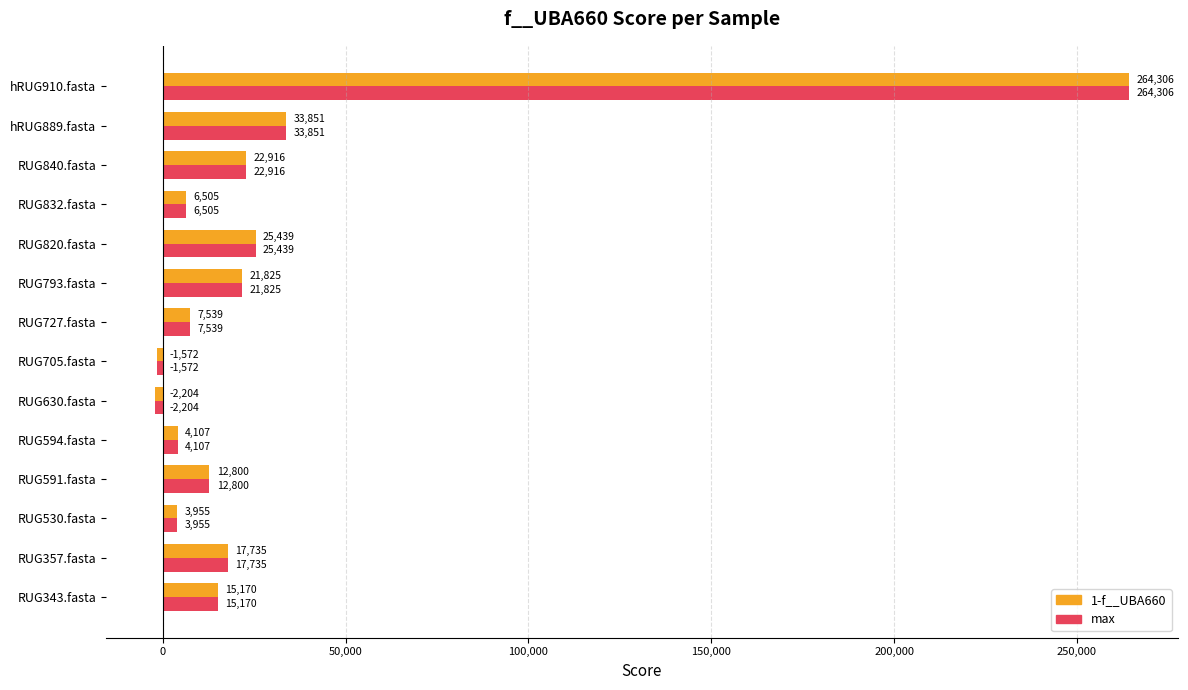

At which category is the sum across all series the highest?

hRUG910.fasta